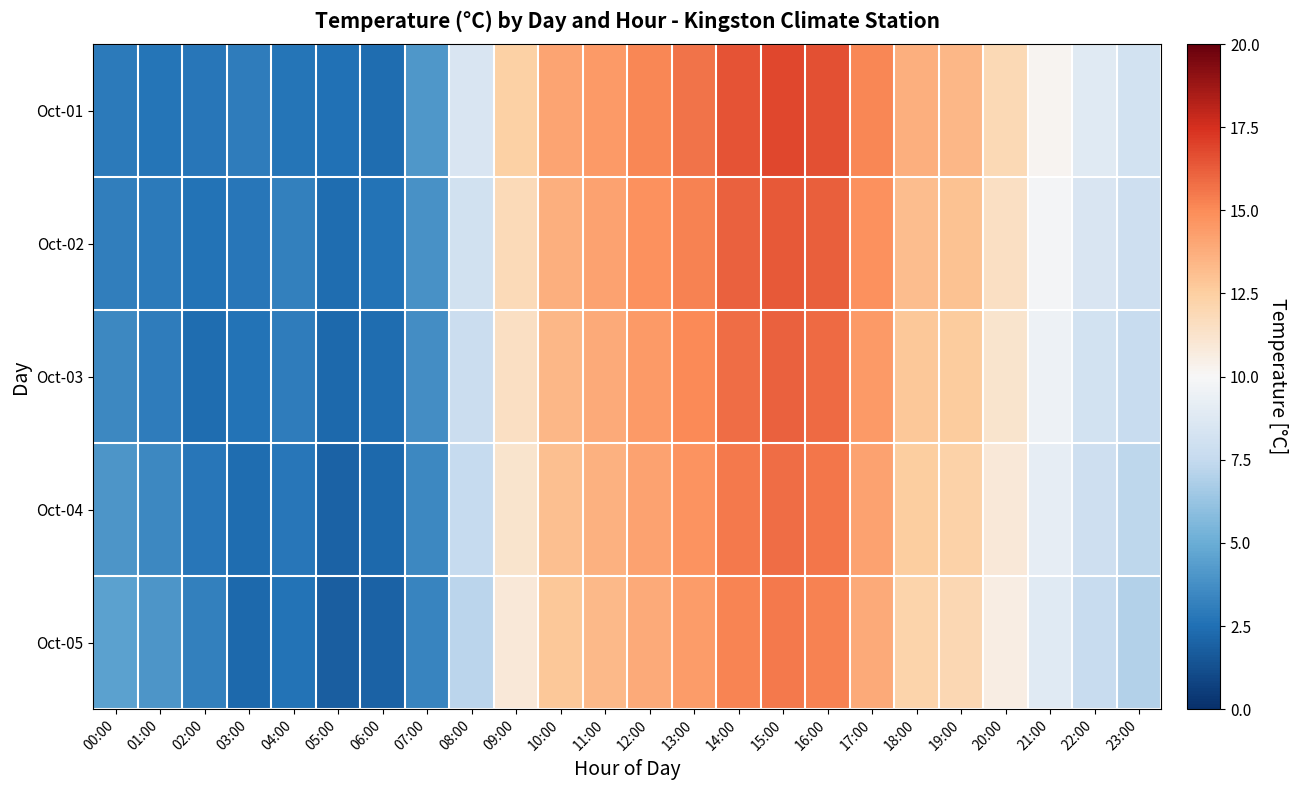

Between 07:00 and 15:00, which is larger?

15:00